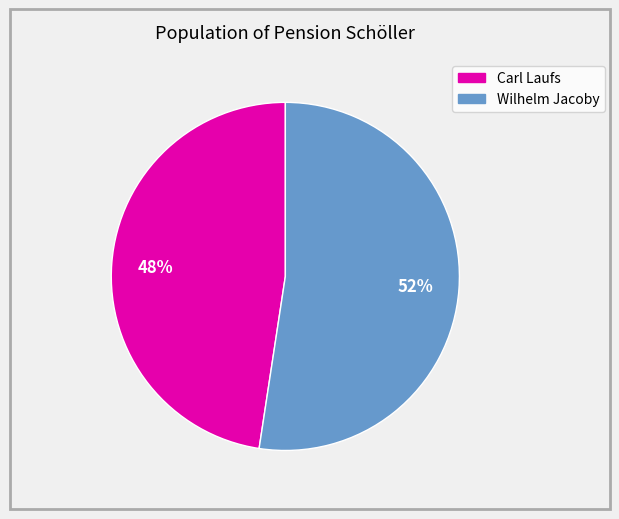

Approximately how many times larger is the value at Carl Laufs compared to Wilhelm Jacoby?

0.9